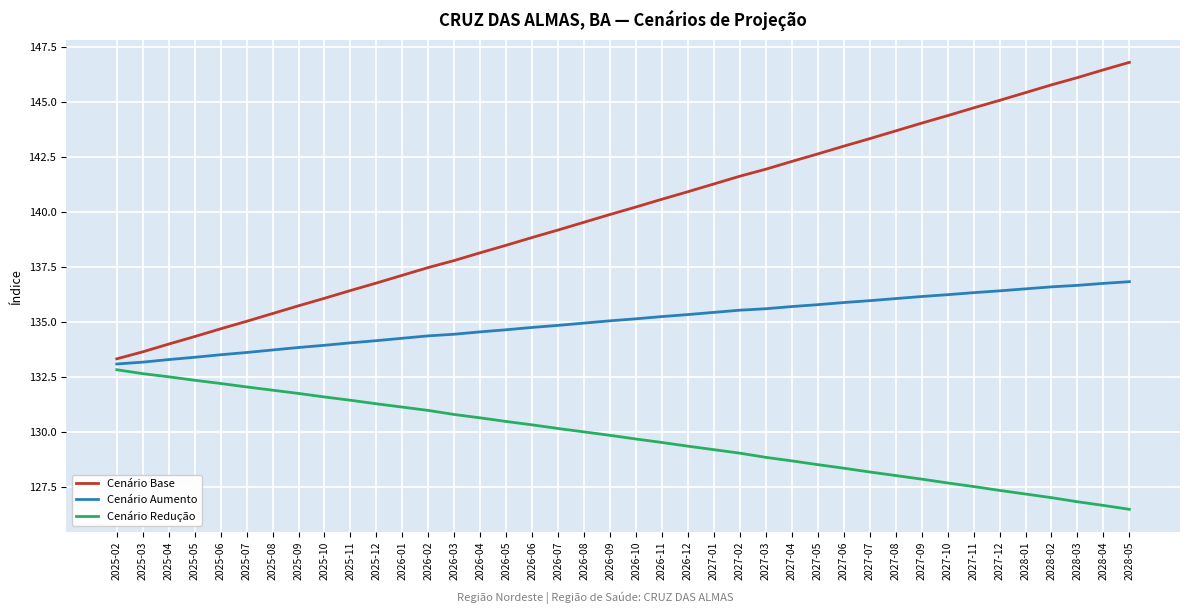

What is the greatest value displayed?

146.8